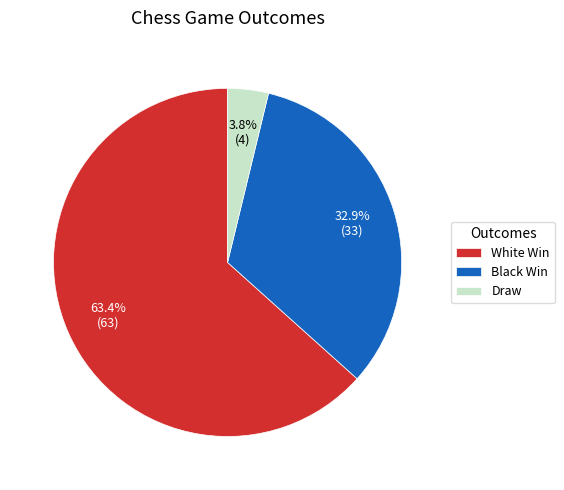

Is it true that Draw is 4% of the pie?

True